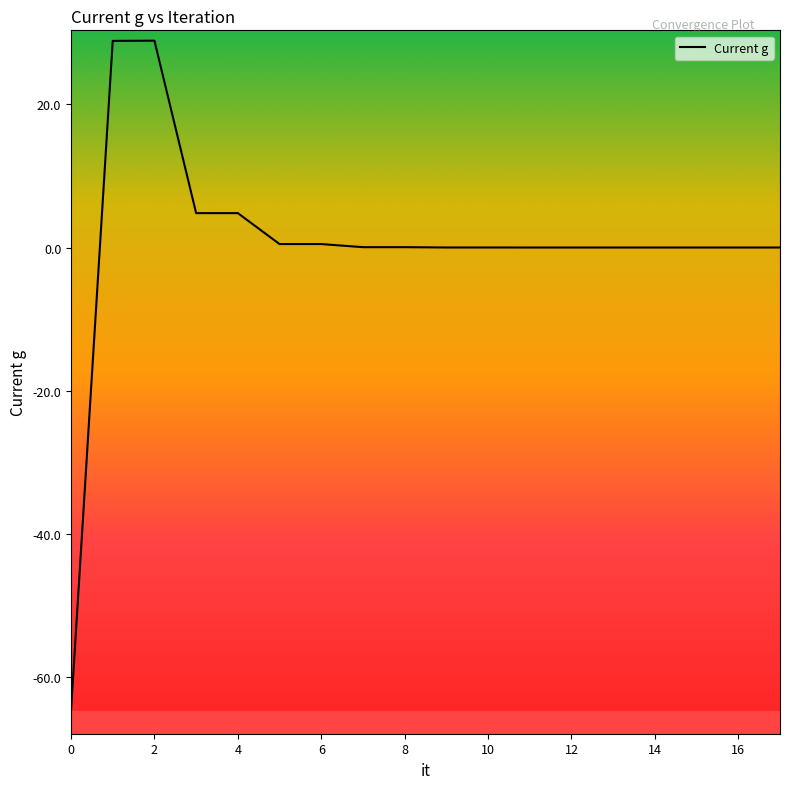

What is the minimum value shown in the chart?

-64.7